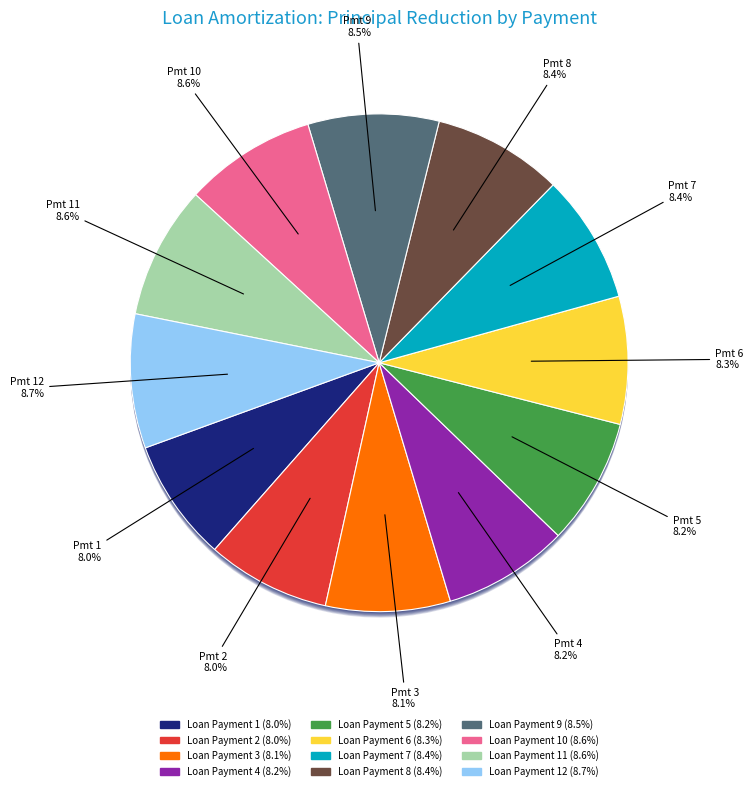

Between Loan Payment 11 and Loan Payment 2, which is larger?

Loan Payment 11